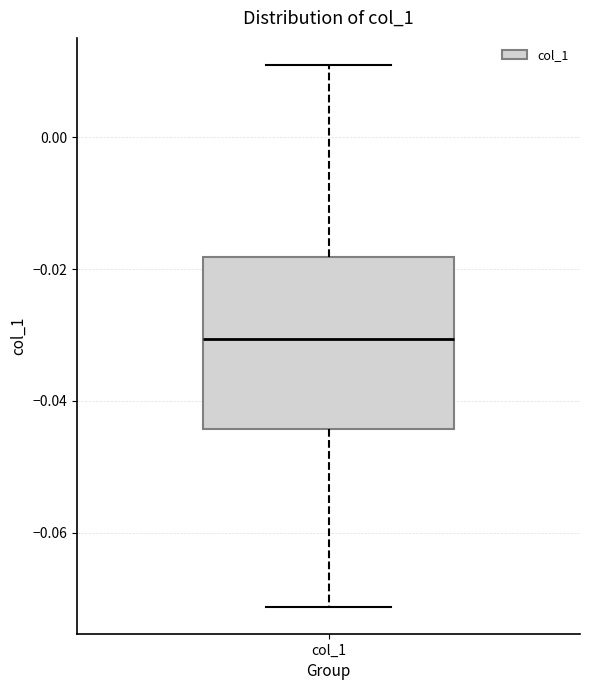

Where does the median line of the box for col_1 sit on the y-axis? The values are not printed on the chart, so give them approximately, as read against the axis.

-0.030